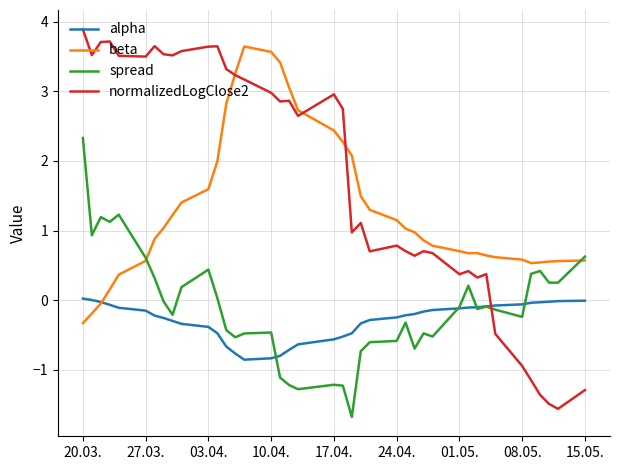

Which series ends up on top after the final intersection of alpha and beta?

beta